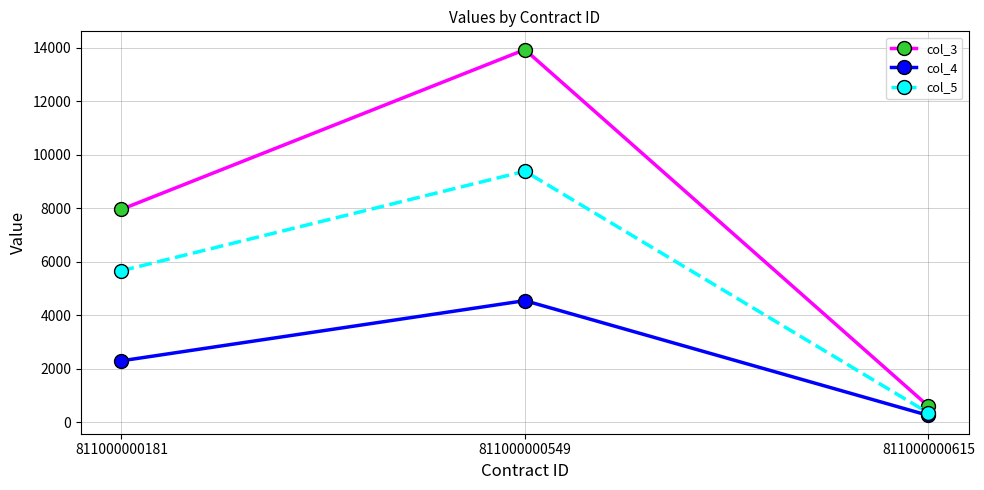

The col_5 series shows 14018.9 at 811000000549. True or false?

False